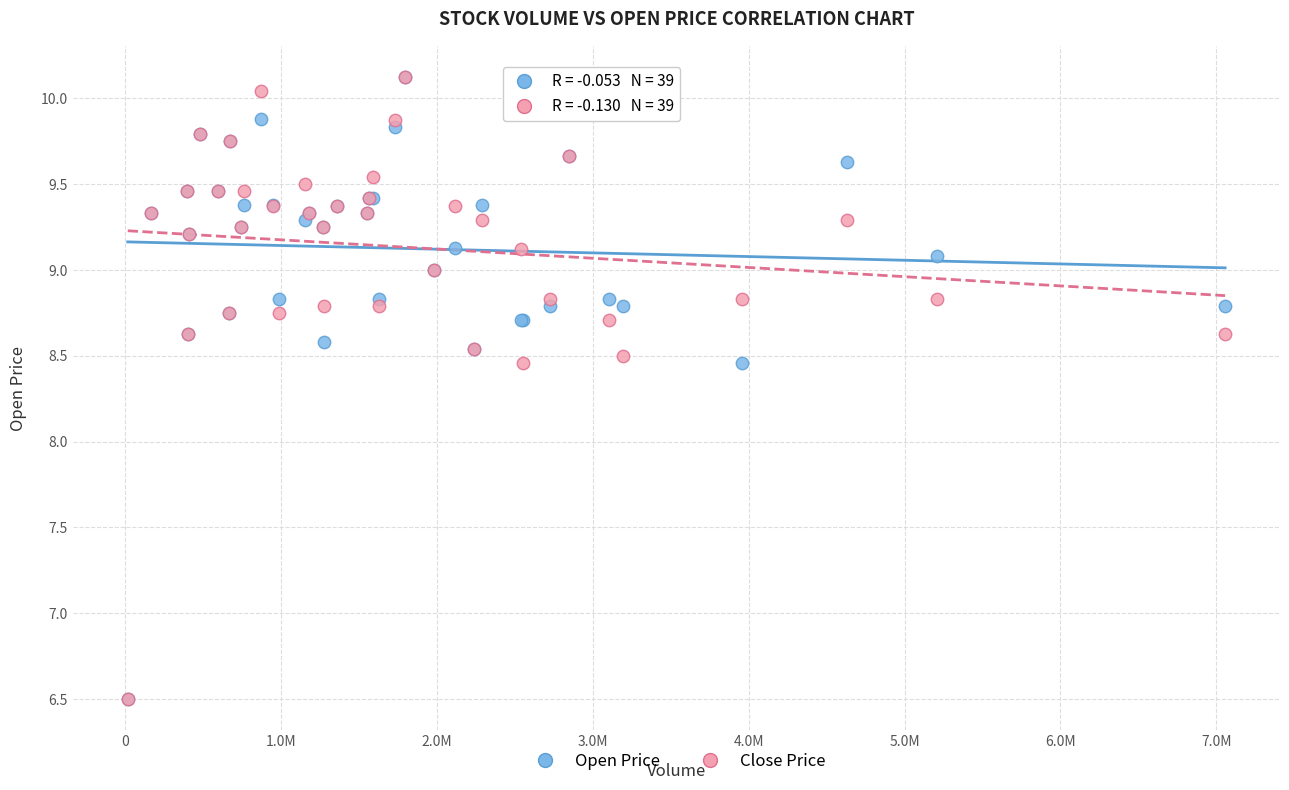

What are all the series names shown in the legend?

Open Price, Close Price